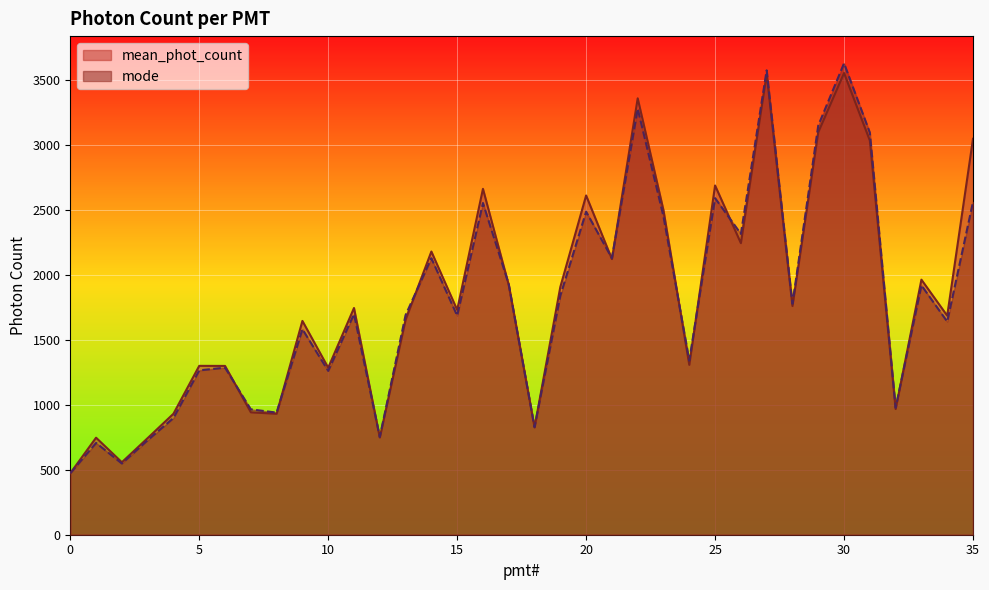

What is the value of the mean_phot_count point at the 20th from the left?

1906.5